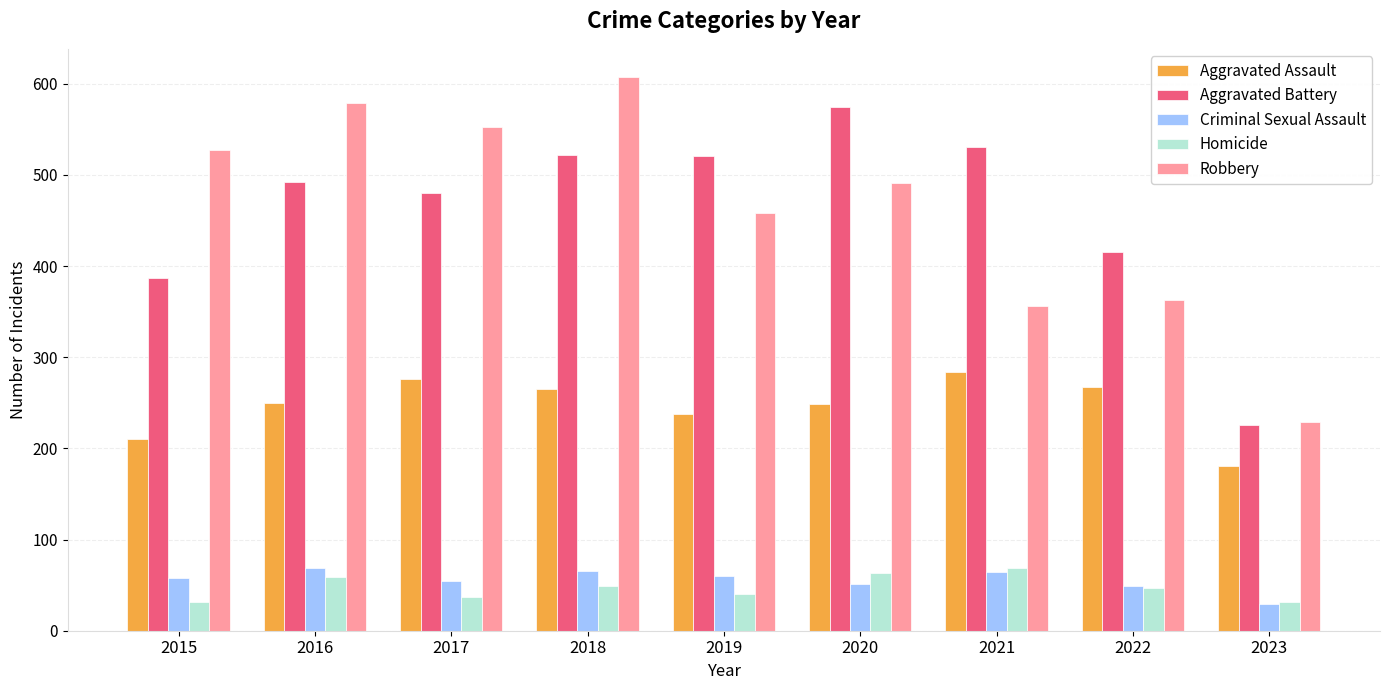

How many bars are there in total?

45